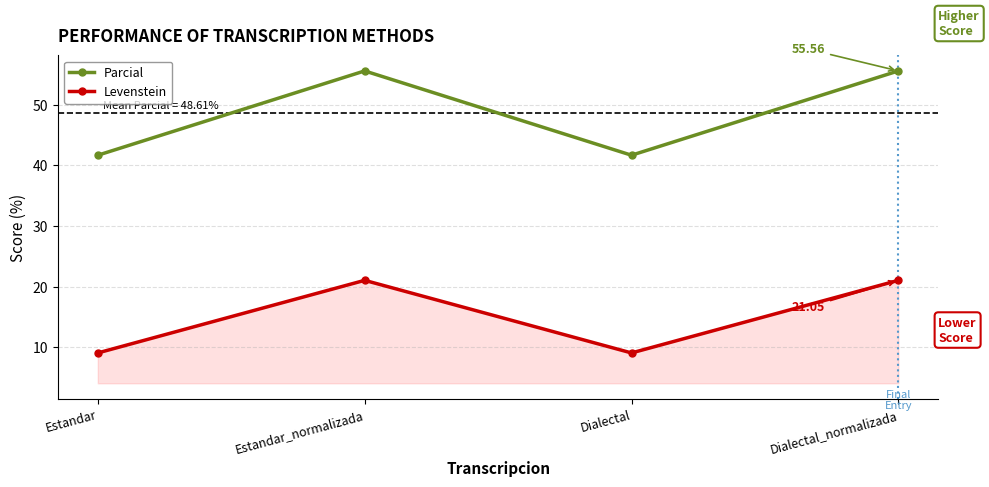

Is the value of Parcial at Dialectal_normalizada greater than the value of Levenstein at Estandar_normalizada?

Yes